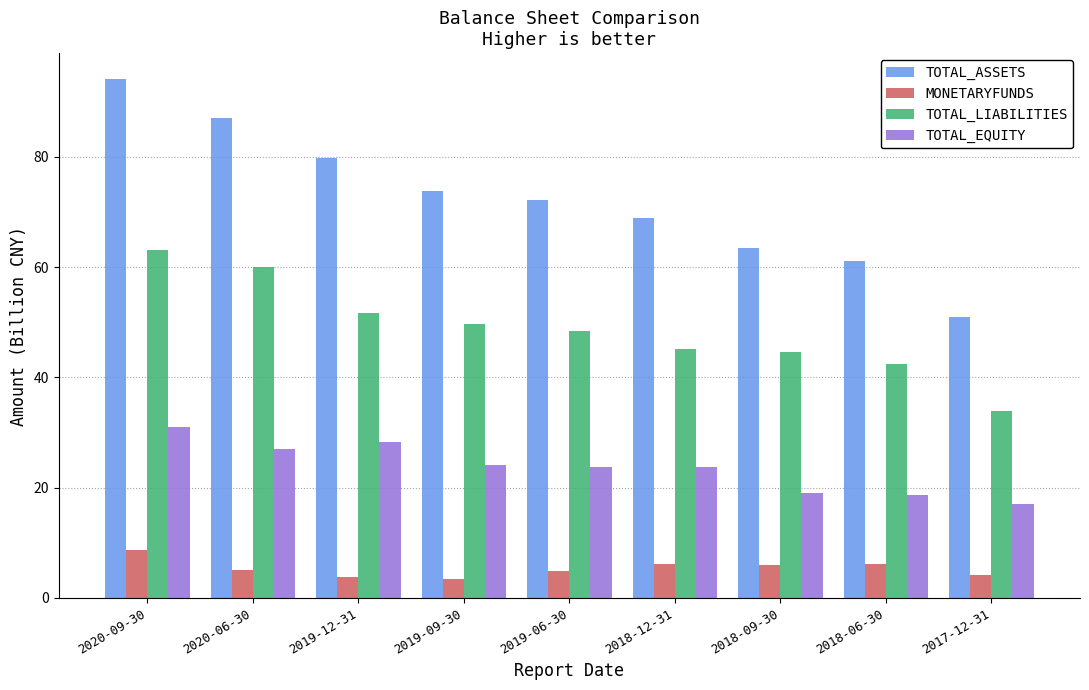

What is the maximum value shown in the chart?

94.1